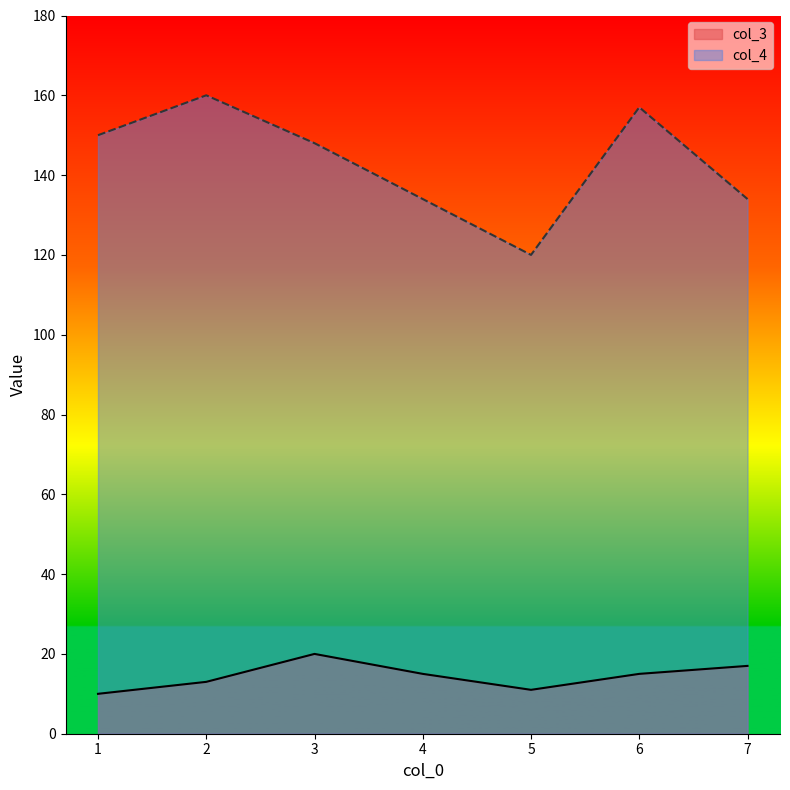

How many data points in col_4 are above 148?

3